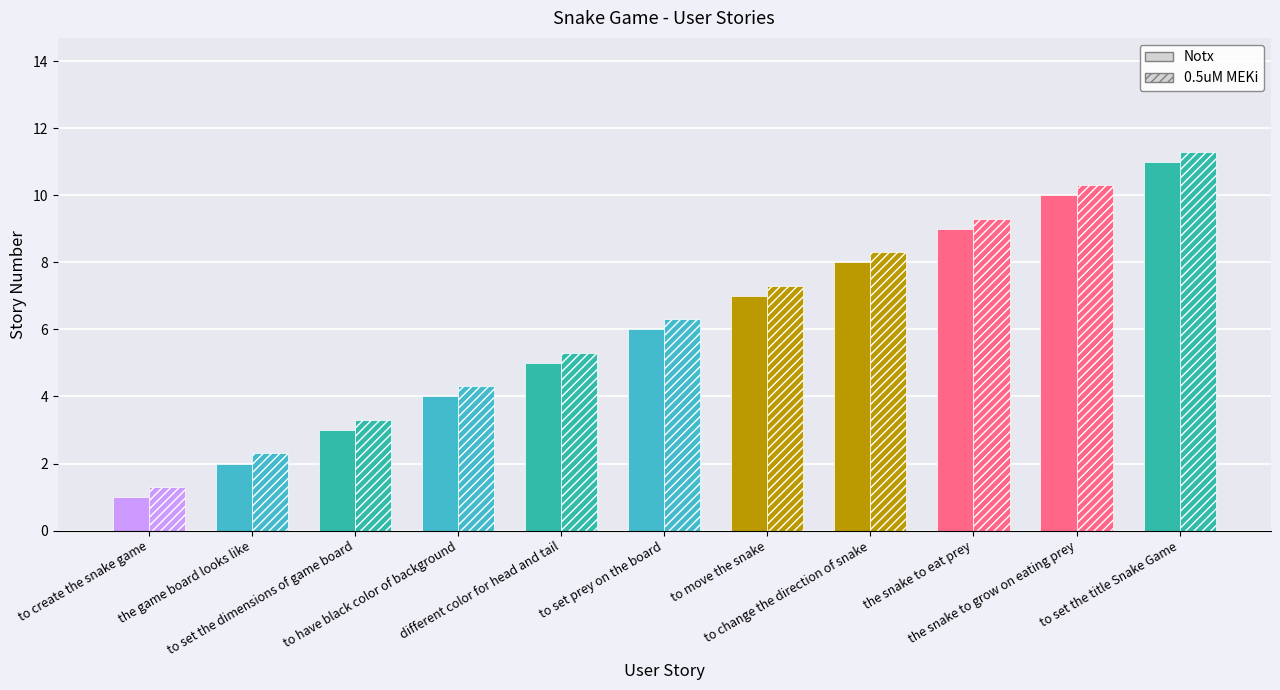

Where is 0.5uM MEKi nearest to the value 6?

to set prey on the board